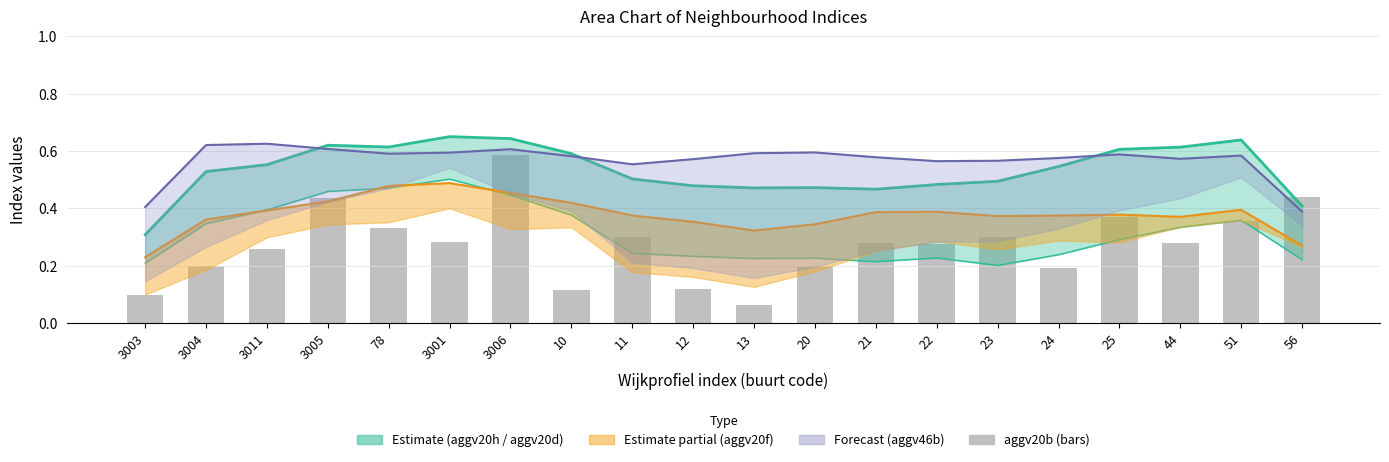

What is the difference between the values at 3005 and 78?

0.1